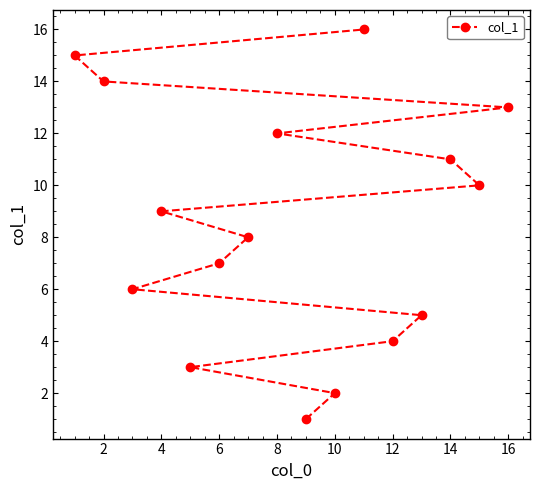

How many lines are shown in the chart?

1